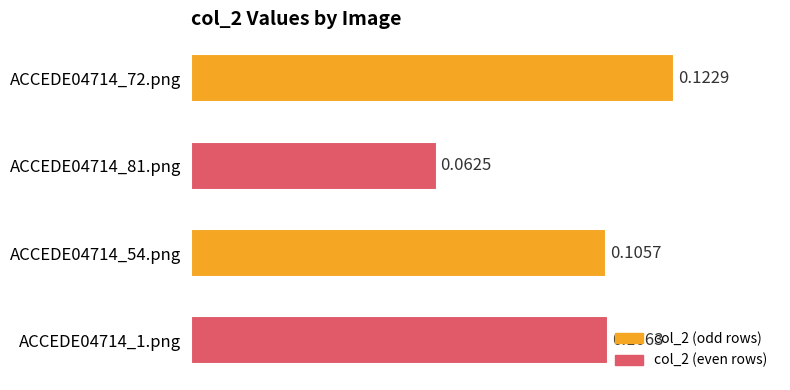

How many values are between 0 and 1?

4